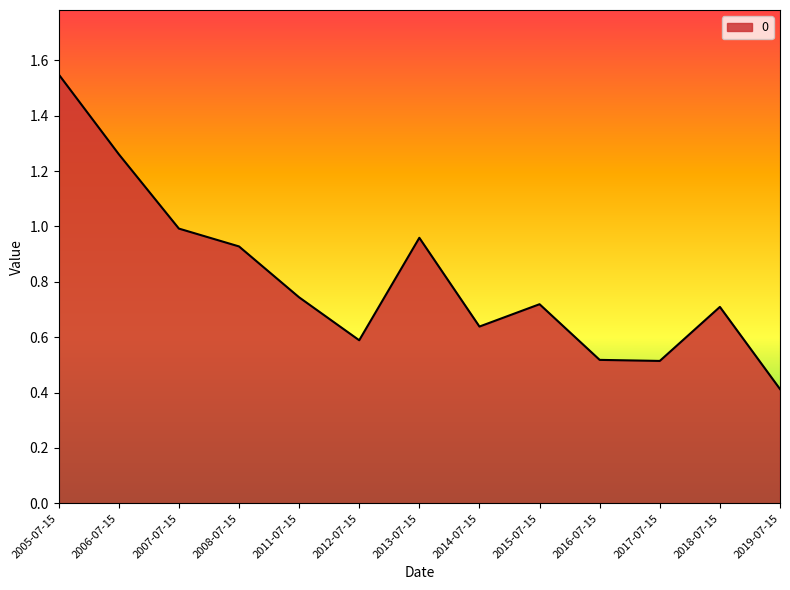

What is the change in value from 2011-07-15 to 2014-07-15?

-0.1